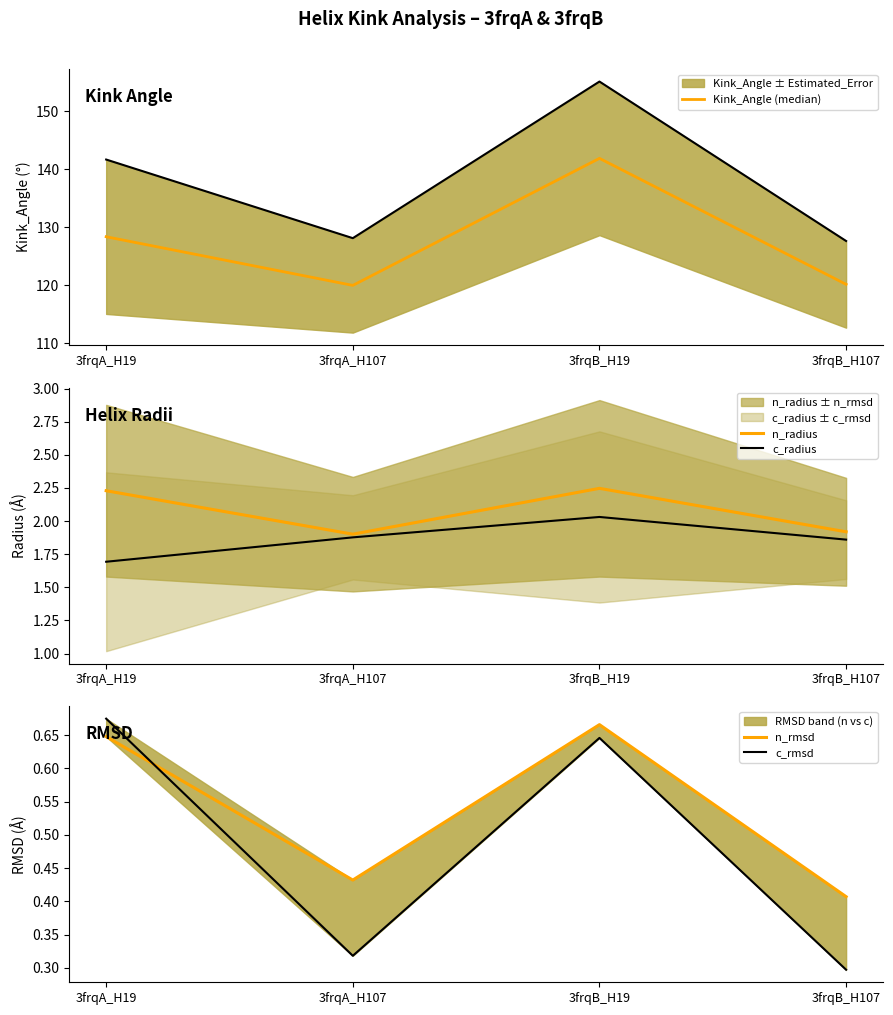

Reading left to right, extract all data points from this chart.

Kink_Angle (median): 3frqA_H19=128.4	3frqA_H107=120.0	3frqB_H19=141.9	3frqB_H107=120.1
n_radius: 3frqA_H19=2.2	3frqA_H107=1.9	3frqB_H19=2.2	3frqB_H107=1.9
c_radius: 3frqA_H19=1.7	3frqA_H107=1.9	3frqB_H19=2.0	3frqB_H107=1.9
n_rmsd: 3frqA_H19=0.6	3frqA_H107=0.4	3frqB_H19=0.7	3frqB_H107=0.4
c_rmsd: 3frqA_H19=0.7	3frqA_H107=0.3	3frqB_H19=0.6	3frqB_H107=0.3